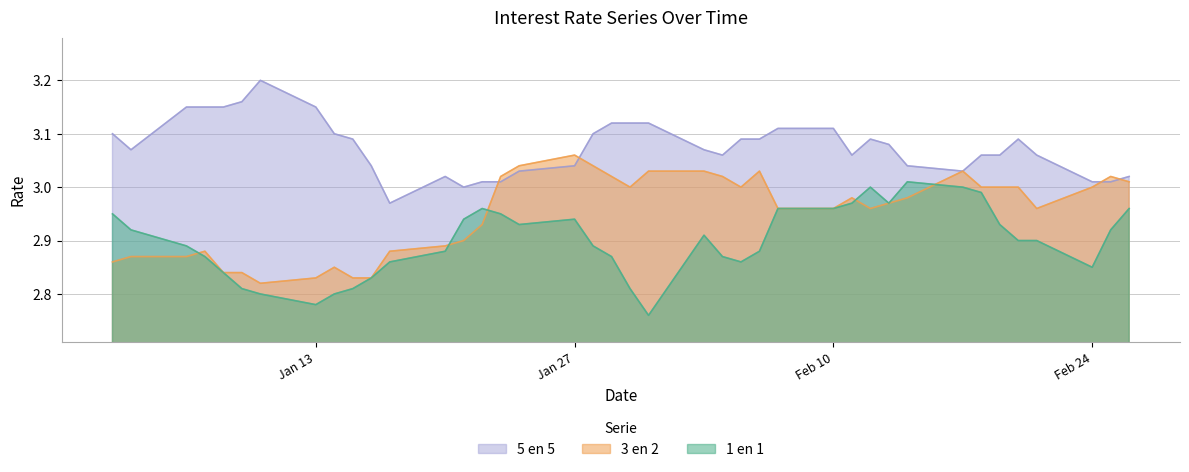

Which series has the widest spread of values?

1 en 1